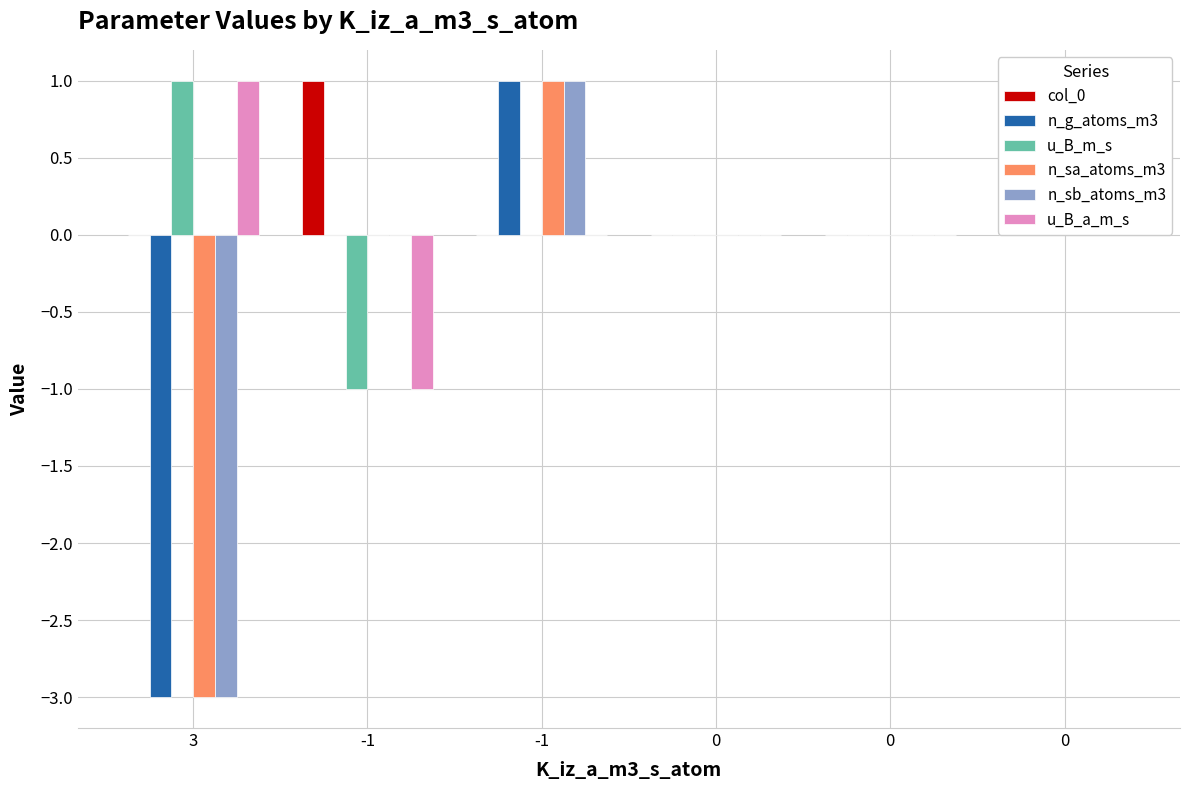

How many distinct data groups are displayed?

6